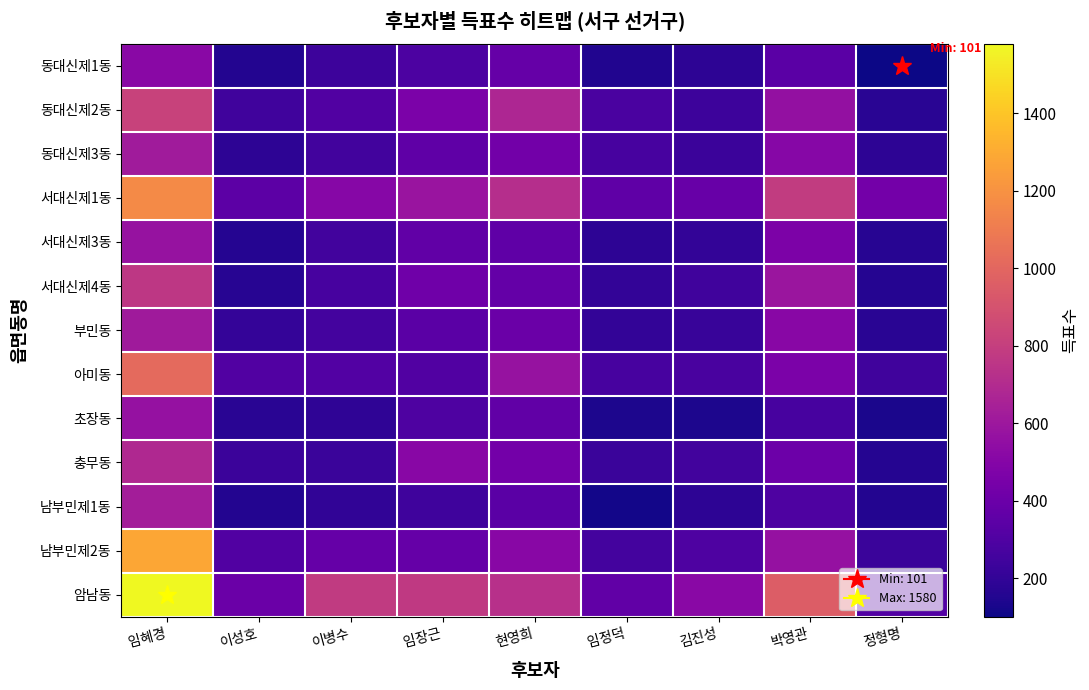

Reading left to right, list all the values displayed in this chart.

동대신제1동: 임혜경=522	이성호=158	이병수=237	임장근=290	현영희=380	임정덕=148	김진성=186	박영관=338	정형명=101
동대신제2동: 임혜경=820	이성호=247	이병수=307	임장근=461	현영희=675	임정덕=281	김진성=237	박영관=563	정형명=172
동대신제3동: 임혜경=618	이성호=185	이병수=254	임장근=360	현영희=426	임정덕=271	김진성=231	박영관=508	정형명=183
서대신제1동: 임혜경=1167	이성호=349	이병수=506	임장근=583	현영희=714	임정덕=357	김진성=388	박영관=783	정형명=434
서대신제3동: 임혜경=570	이성호=161	이병수=253	임장근=361	현영희=356	임정덕=183	김진성=203	박영관=467	정형명=169
서대신제4동: 임혜경=762	이성호=168	이병수=269	임장근=413	현영희=373	임정덕=202	김진성=251	박영관=592	정형명=161
부민동: 임혜경=610	이성호=210	이병수=259	임장근=341	현영희=400	임정덕=204	김진성=218	박영관=516	정형명=172
아미동: 임혜경=1014	이성호=306	이병수=309	임장근=305	현영희=569	임정덕=269	김진성=278	박영관=464	정형명=246
초장동: 임혜경=565	이성호=174	이병수=193	임장근=296	현영희=363	임정덕=140	김진성=141	박영관=274	정형명=132
충무동: 임혜경=687	이성호=231	이병수=223	임장근=514	현영희=435	임정덕=228	김진성=256	박영관=405	정형명=163
남부민제1동: 임혜경=629	이성호=157	이병수=197	임장근=245	현영희=343	임정덕=113	김진성=187	박영관=296	정형명=156
남부민제2동: 임혜경=1283	이성호=308	이병수=381	임장근=381	현영희=516	임정덕=262	김진성=296	박영관=566	정형명=223
암남동: 임혜경=1580	이성호=399	이병수=779	임장근=773	현영희=726	임정덕=366	김진성=519	박영관=953	정형명=309